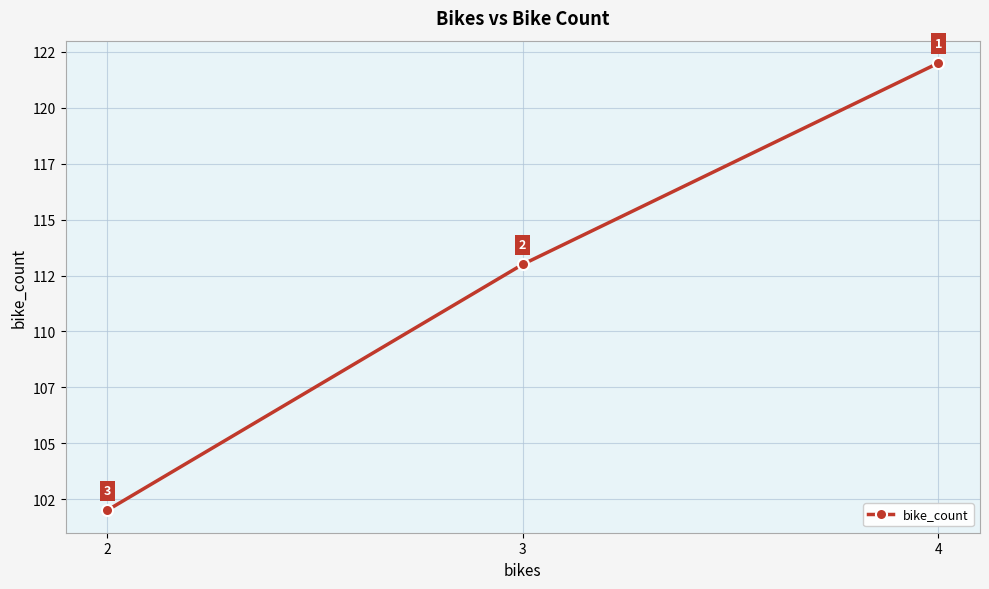

How many categories are shown in the chart?

3